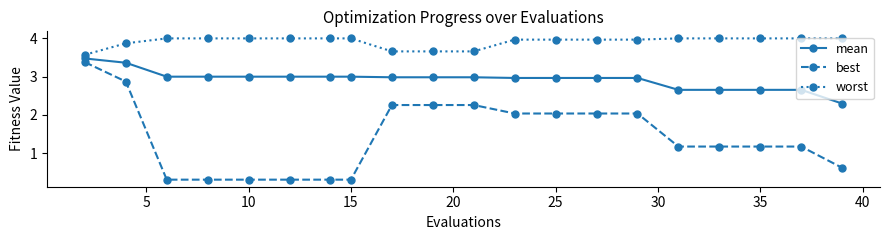

How many lines are shown in the chart?

3